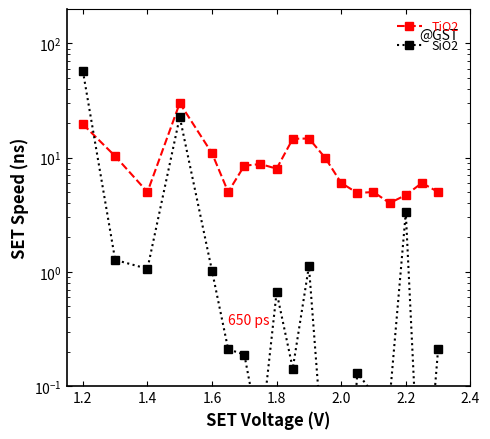

How many interior local valleys does the SiO2 series have?

6